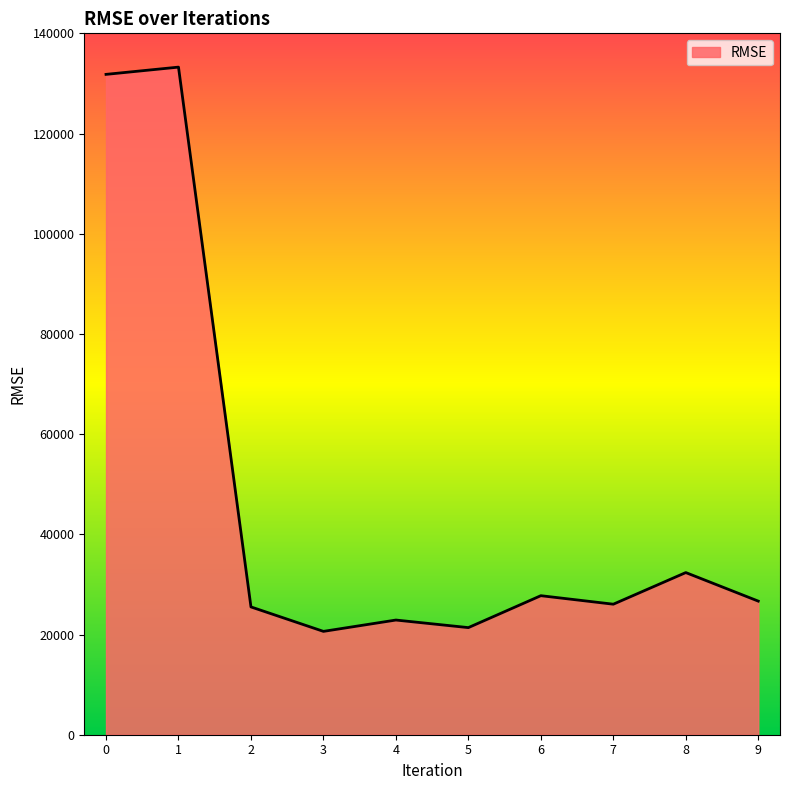

Approximately how many times larger is the value at 7 compared to 5?

1.2